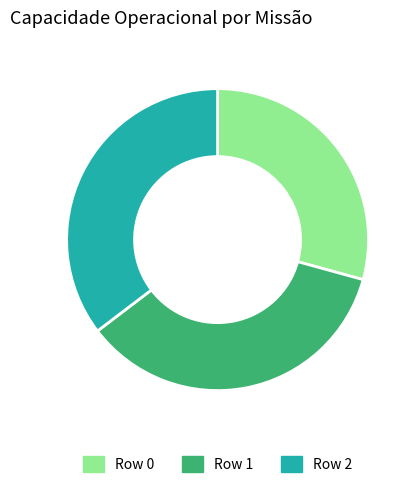

The Row 1 slice represents 35% of the pie. True or false?

True